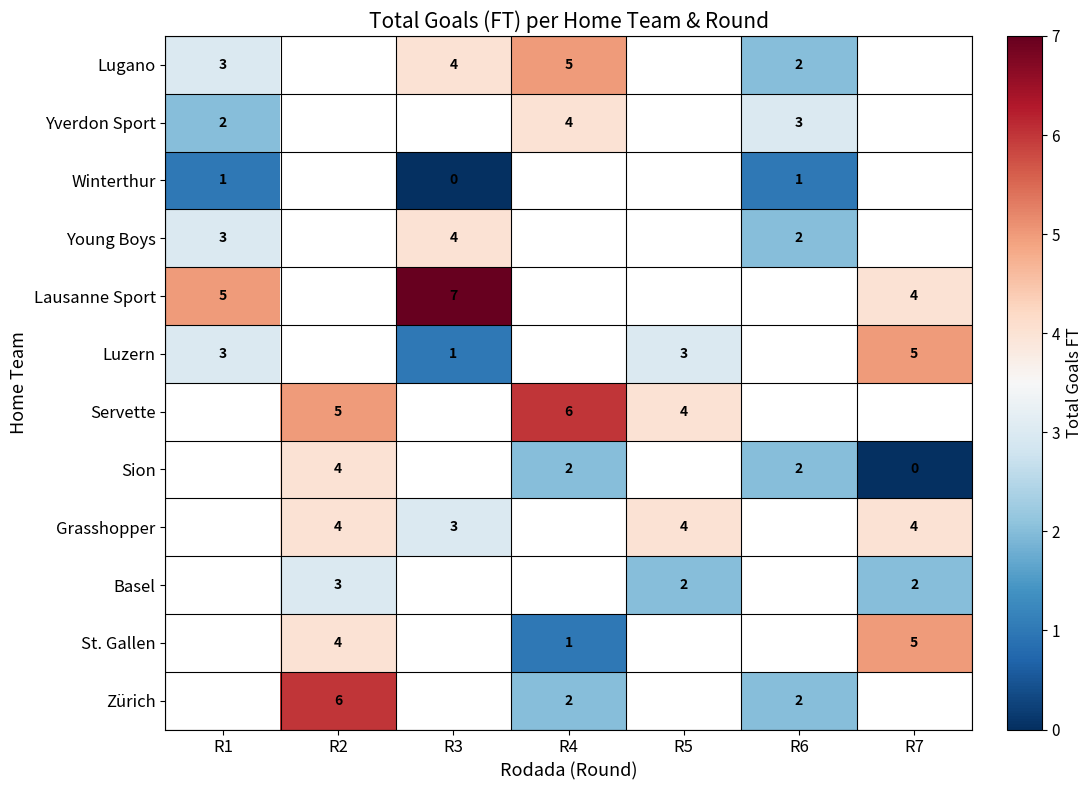

True or false: Servette has a value of 5 at R2.

True